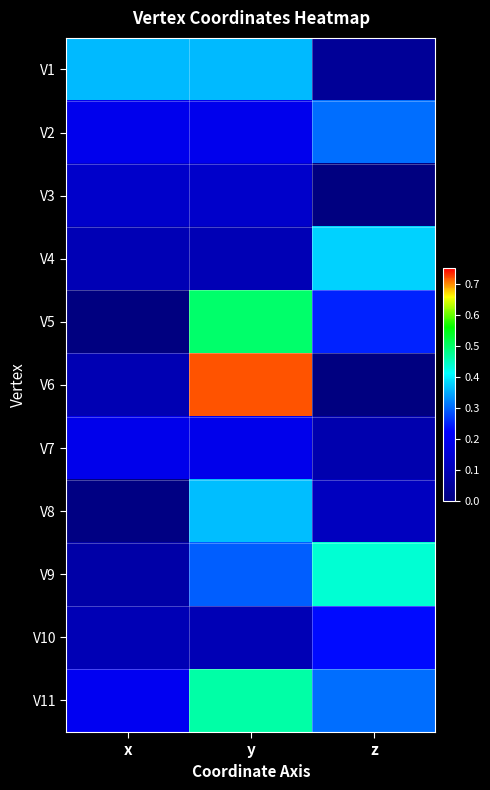

Between x and y, which series saw the biggest shift?

V6